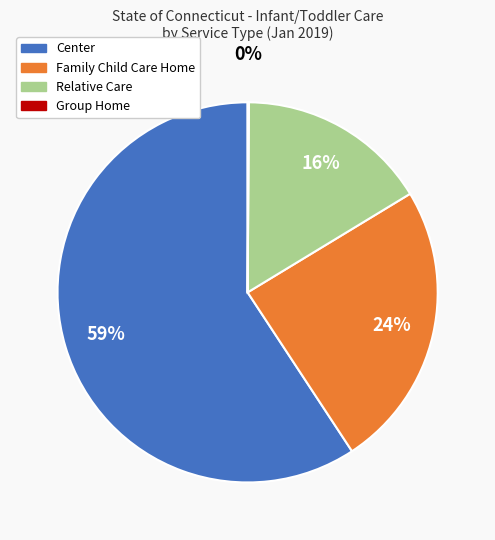

Does any single category account for the majority?

Yes